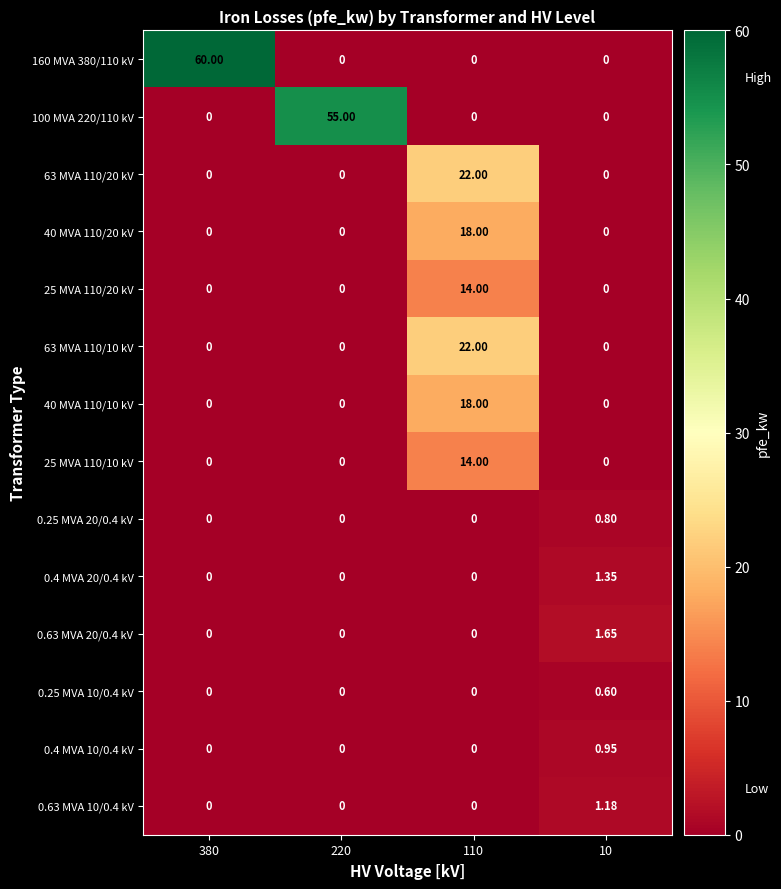

Is the value of 0.4 MVA 10/0.4 kV at 10 greater than the value of 0.25 MVA 10/0.4 kV at 380?

Yes